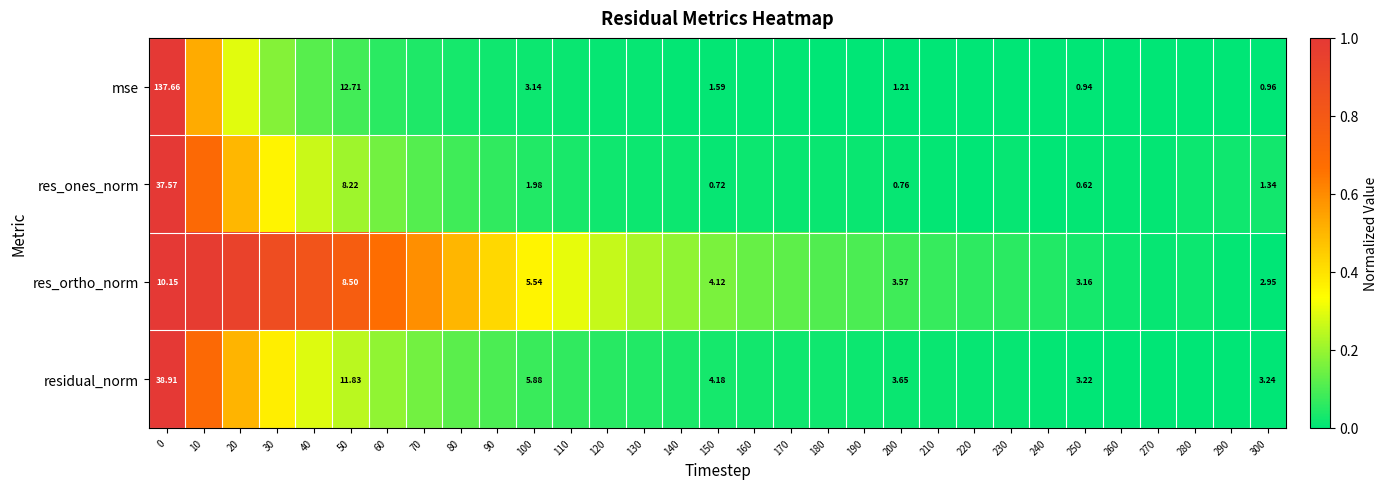

At 150, list the series in order from smallest to largest.

res_ones_norm, mse, res_ortho_norm, residual_norm